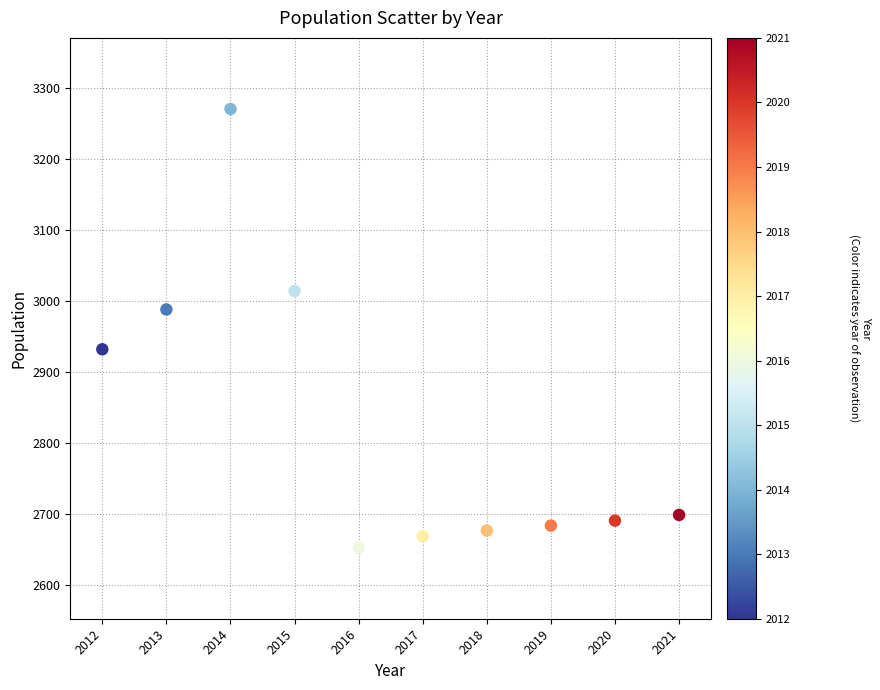

What is the average Y value?

2828